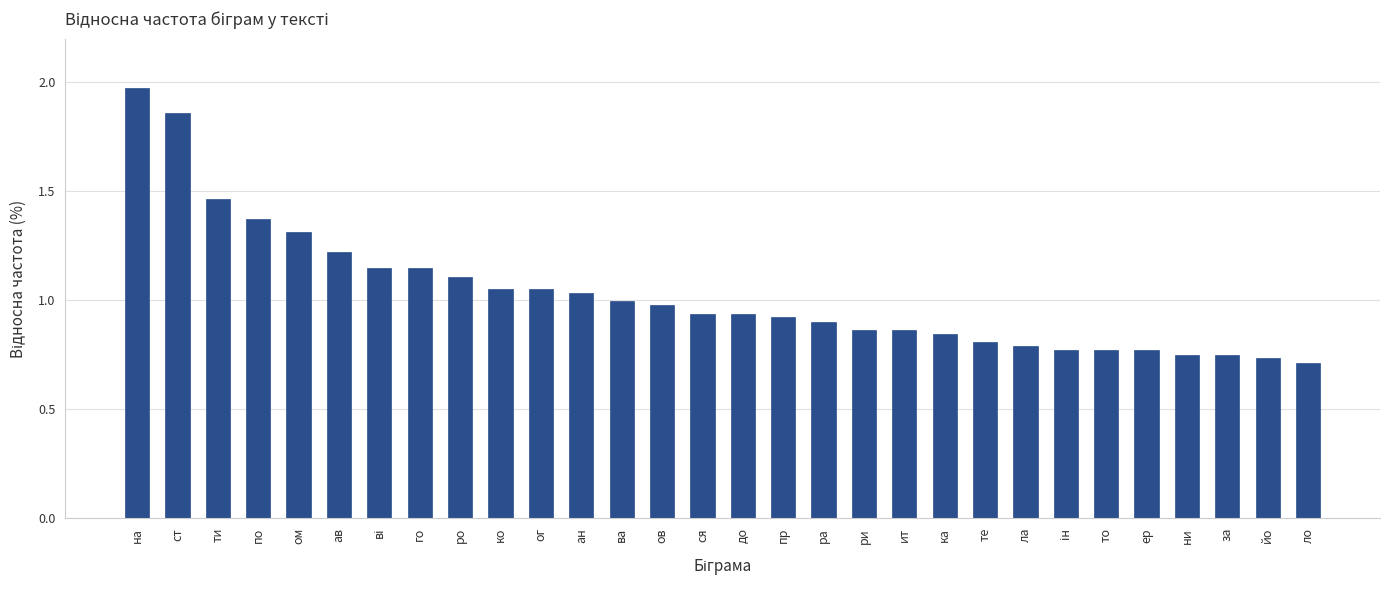

At which category does the chart reach its peak across all series?

на